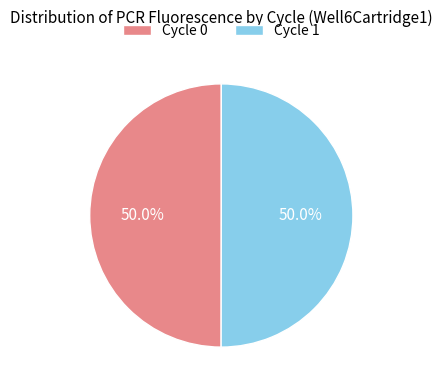

How many slices are in this pie chart?

2